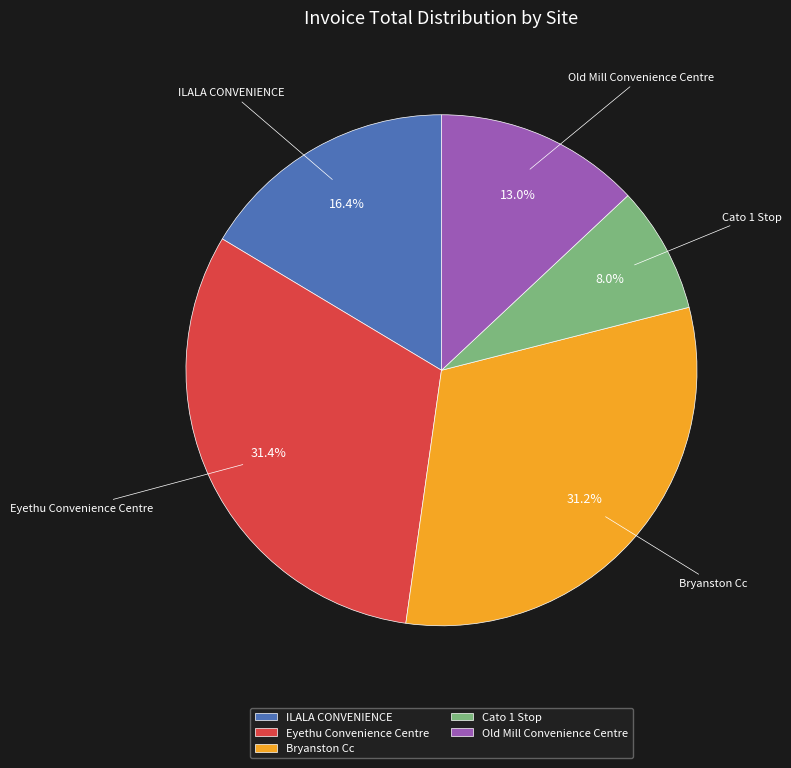

Approximately how many times larger is the value at Old Mill Convenience Centre compared to ILALA CONVENIENCE?

0.8